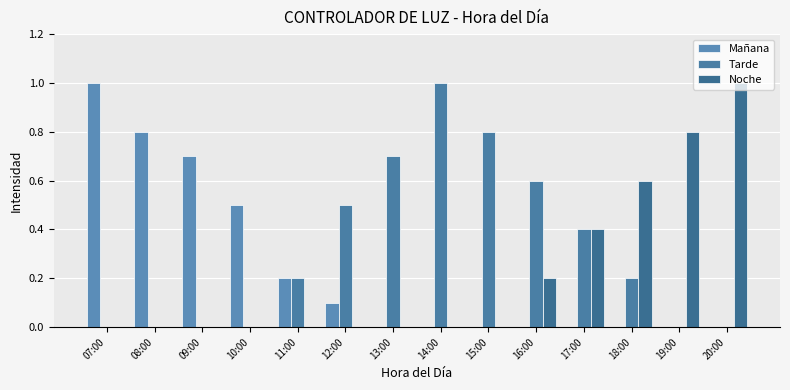

What is the average value of the Mañana series?

0.2